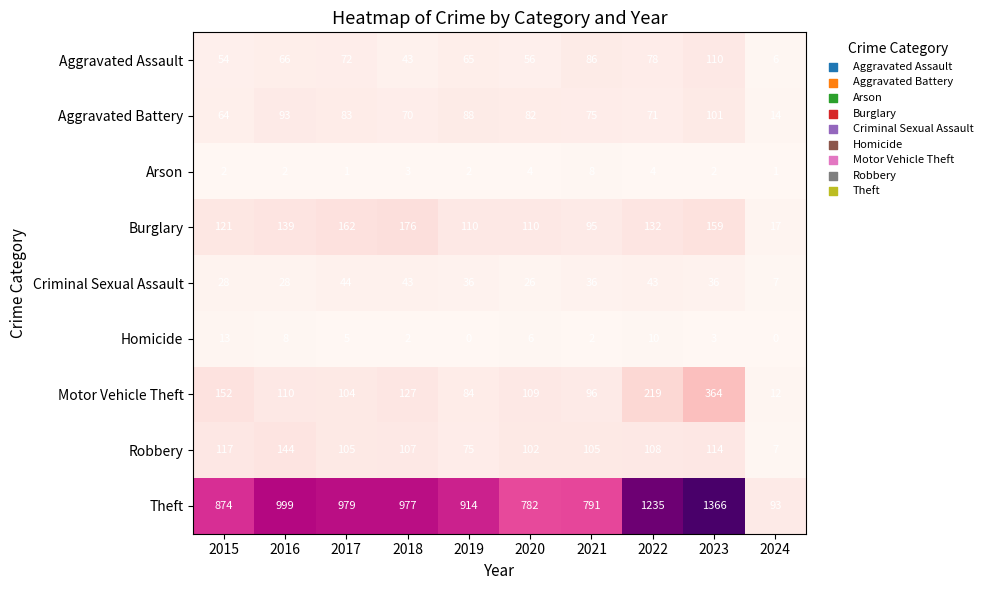

What value does the Aggravated Assault series have at 2019, to the nearest 5?

65